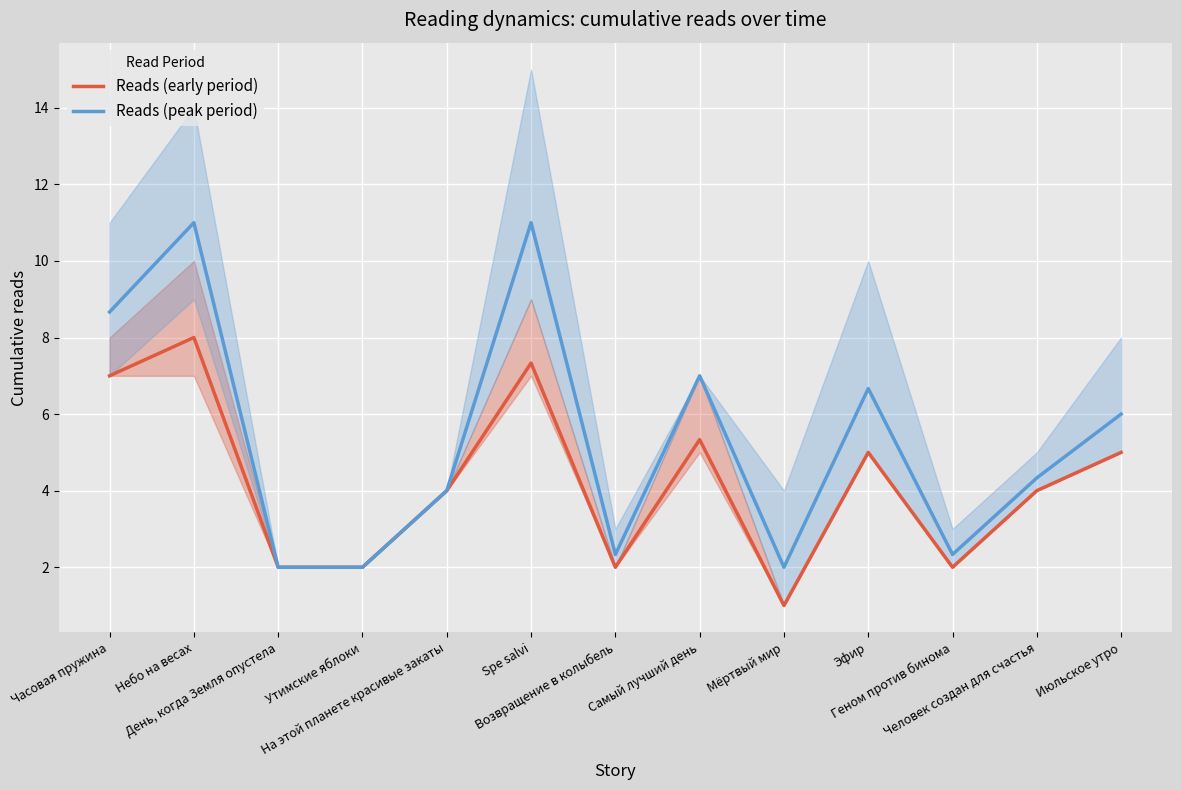

What is the minimum value shown in the chart?

1.0